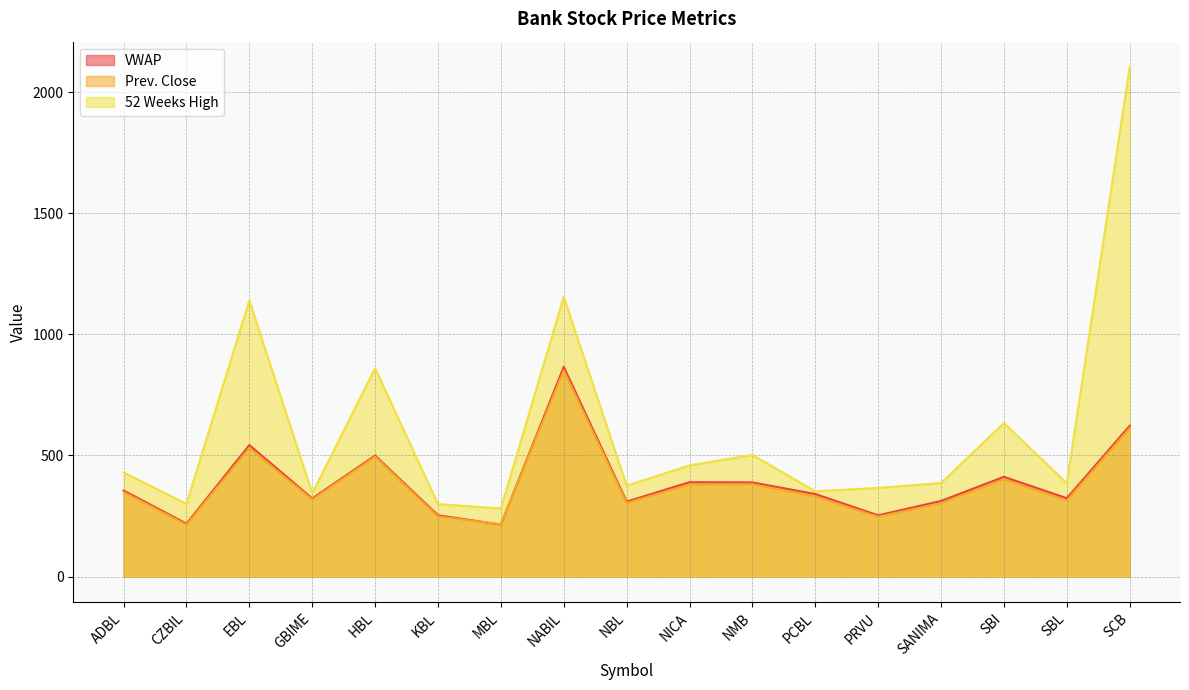

What position from the right is SCB?

1